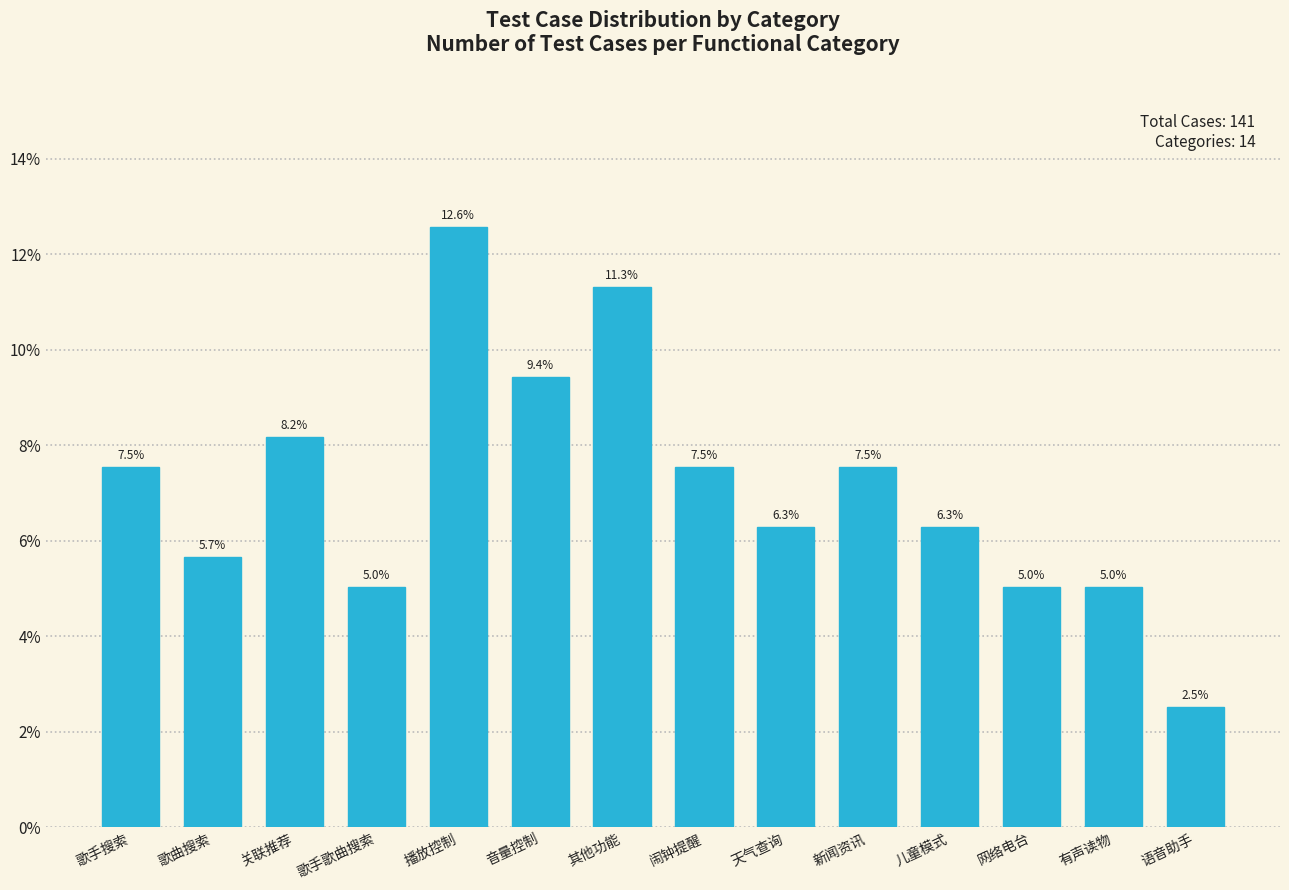

Reading left to right, what are all the values shown in this chart?

7.5	5.7	8.2	5.0	12.6	9.4	11.3	7.5	6.3	7.5	6.3	5.0	5.0	2.5